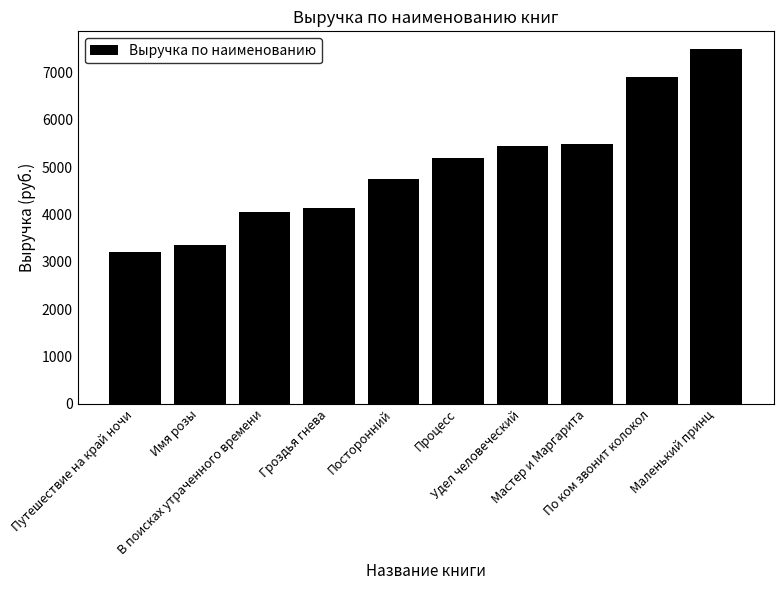

Reading left to right, transcribe all the data shown in this chart.

3200	3360	4050	4140	4750	5200	5440	5500	6900	7500